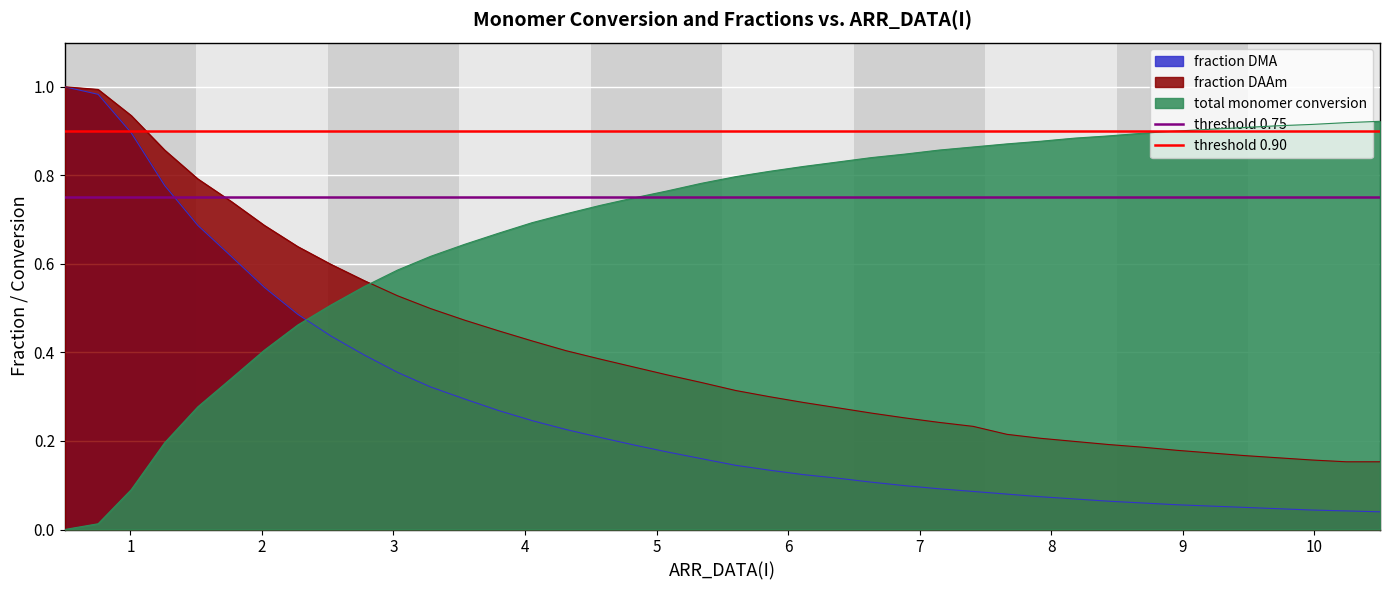

Which series has the largest total across all categories?

threshold 0.90